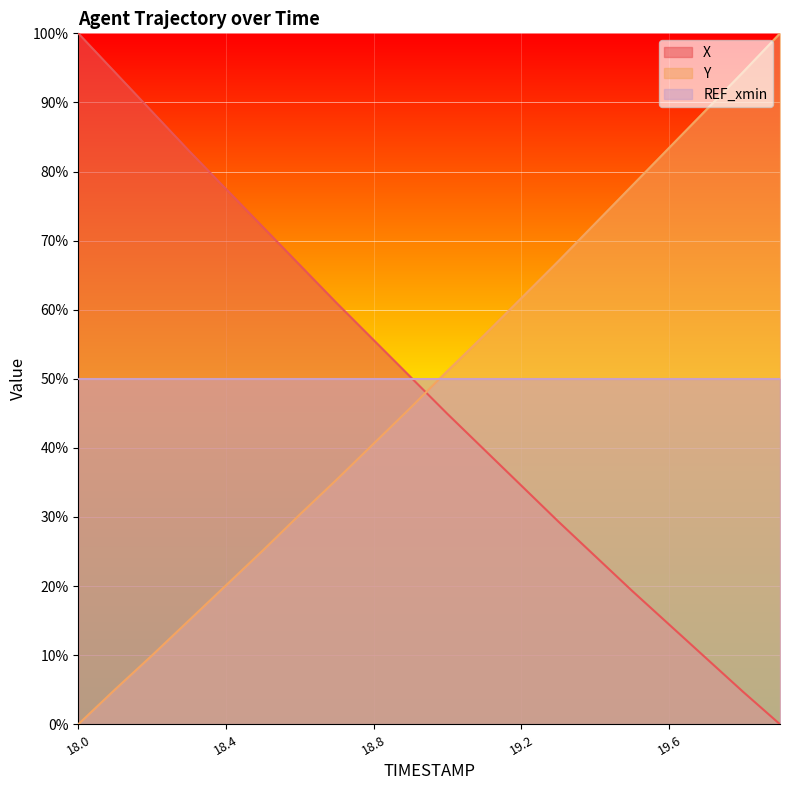

True or false: Y has a value of 12.7 at 18.6.

False